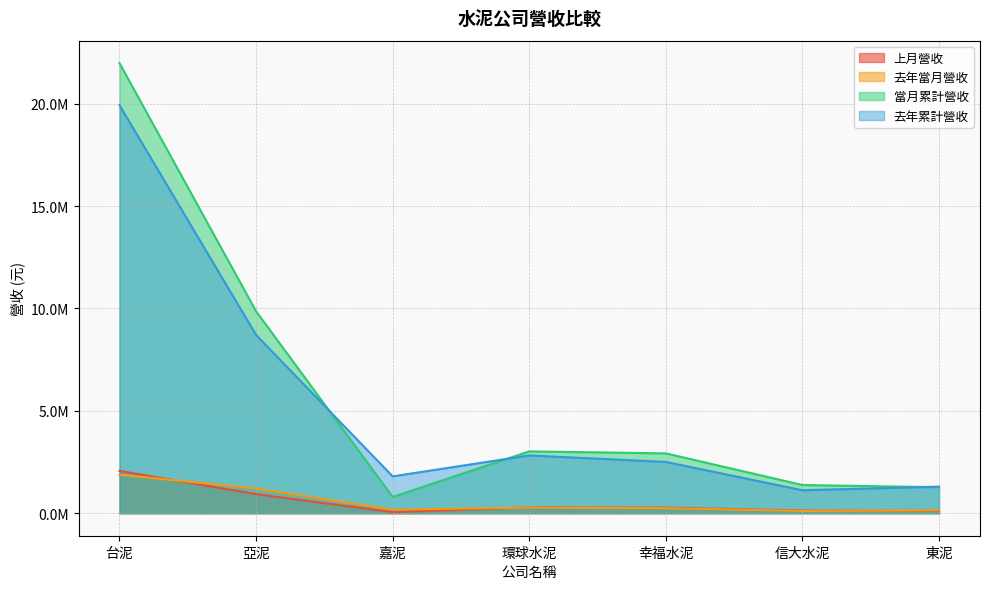

How many times do 去年當月營收 and 上月營收 cross each other?

3